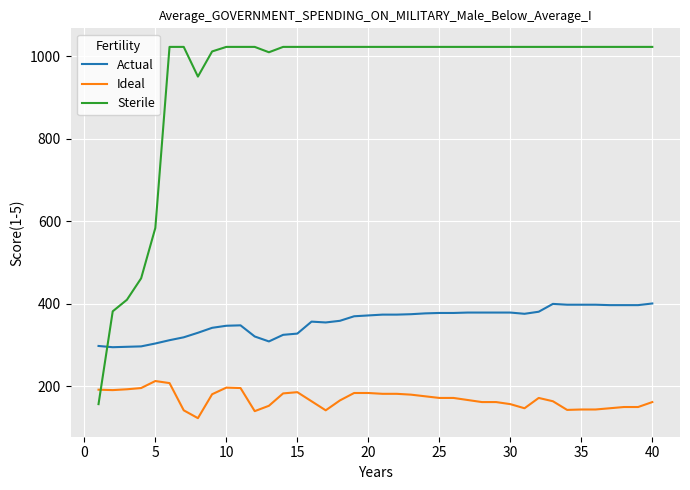

Which series has the largest range (max minus min)?

Sterile